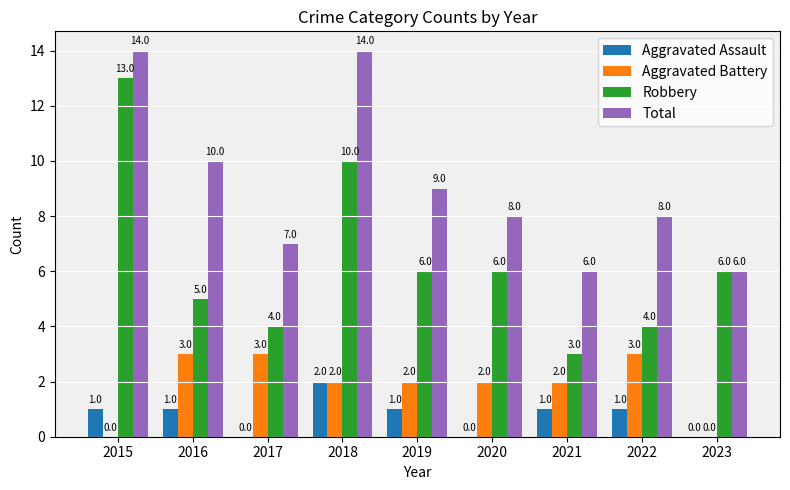

At which label is Total closest to 10?

2016